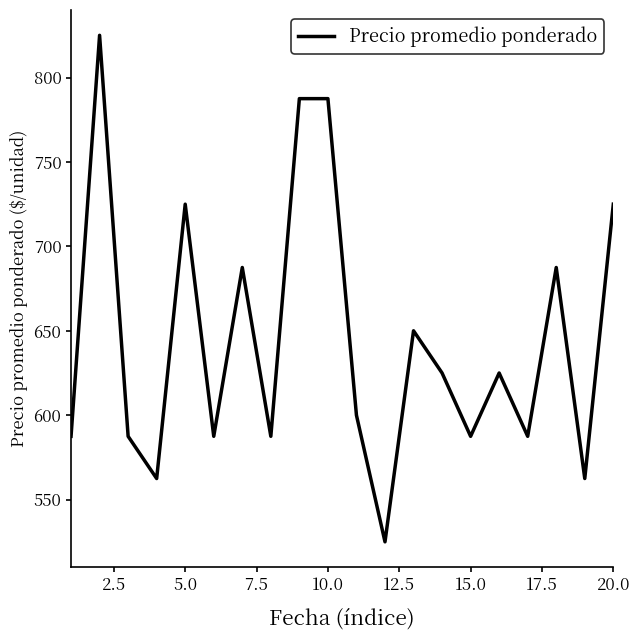

What is the greatest value displayed?

825.0